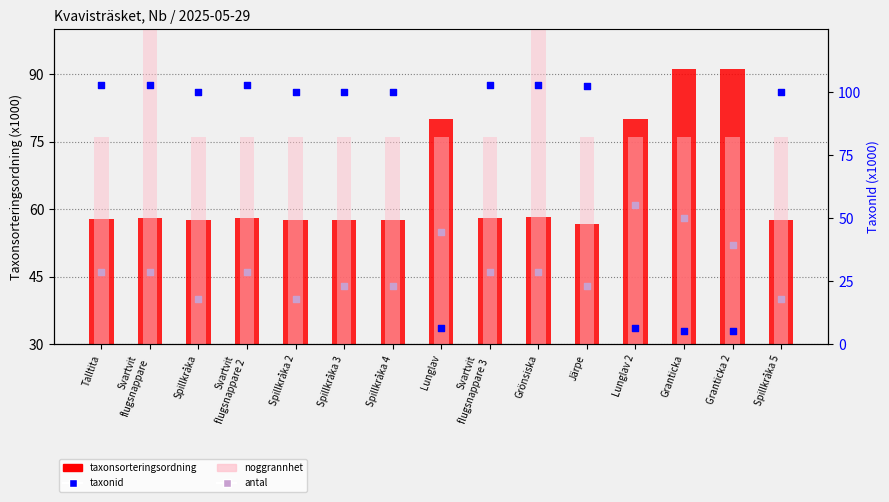

Is the value of antal (scaled) at Lunglav 2 greater than the value of taxonsorteringsordning (x1000) at Spillkråka 5?

Yes